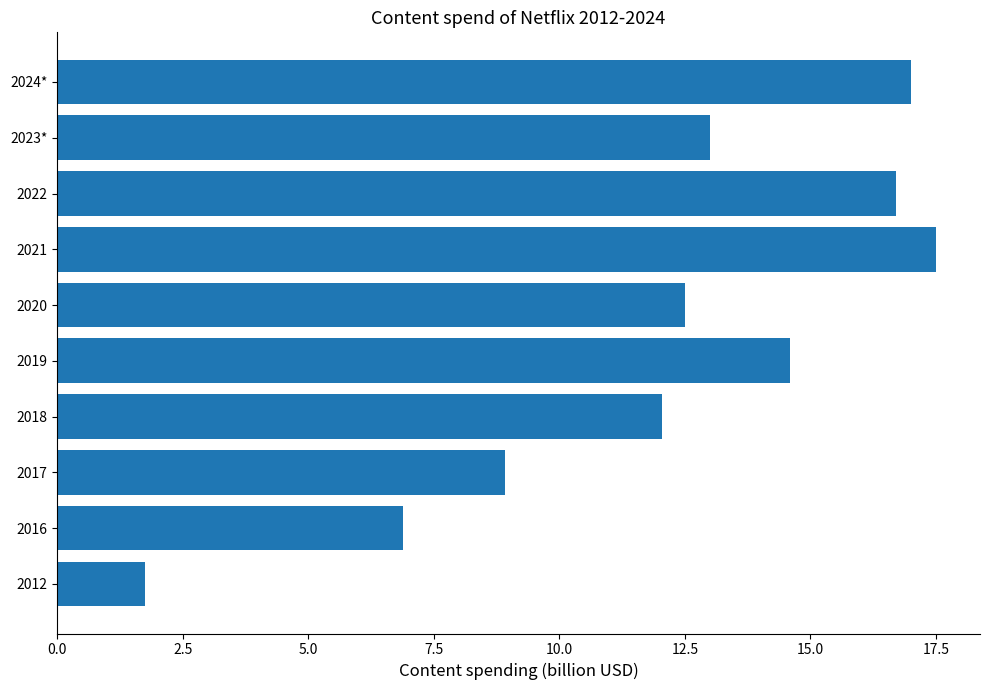

Between 2024* and 2023*, which is larger?

2024*